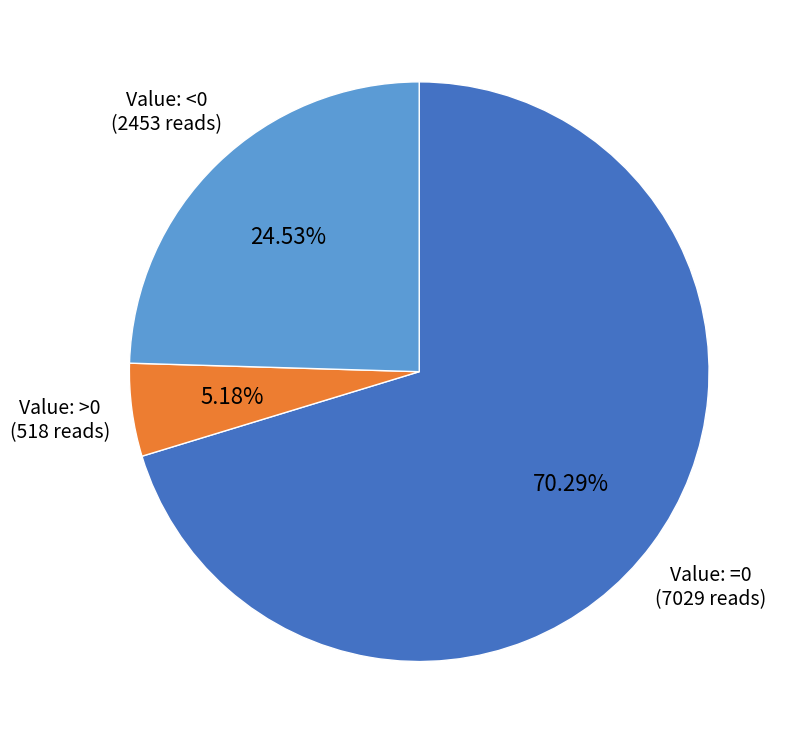

To the nearest percent, what portion does Value: <0 represent?

25%